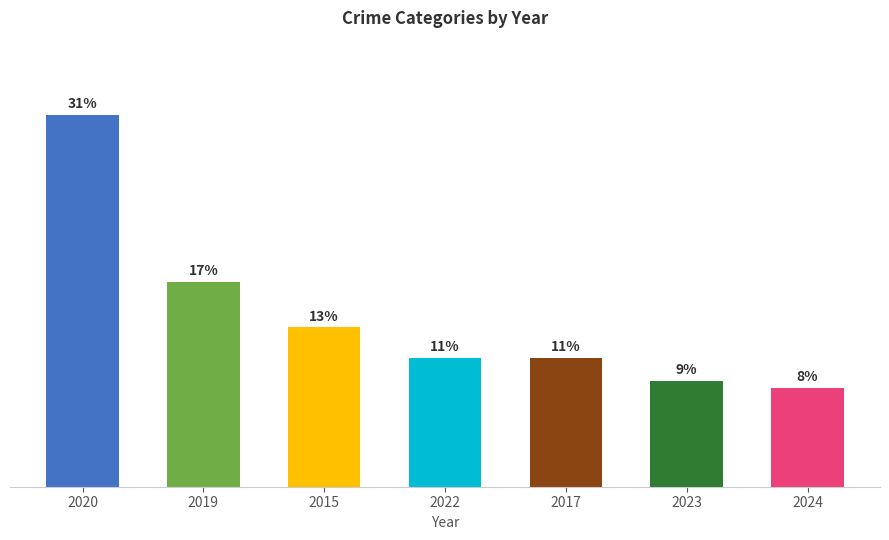

Which label corresponds to the smallest value in the chart?

2024